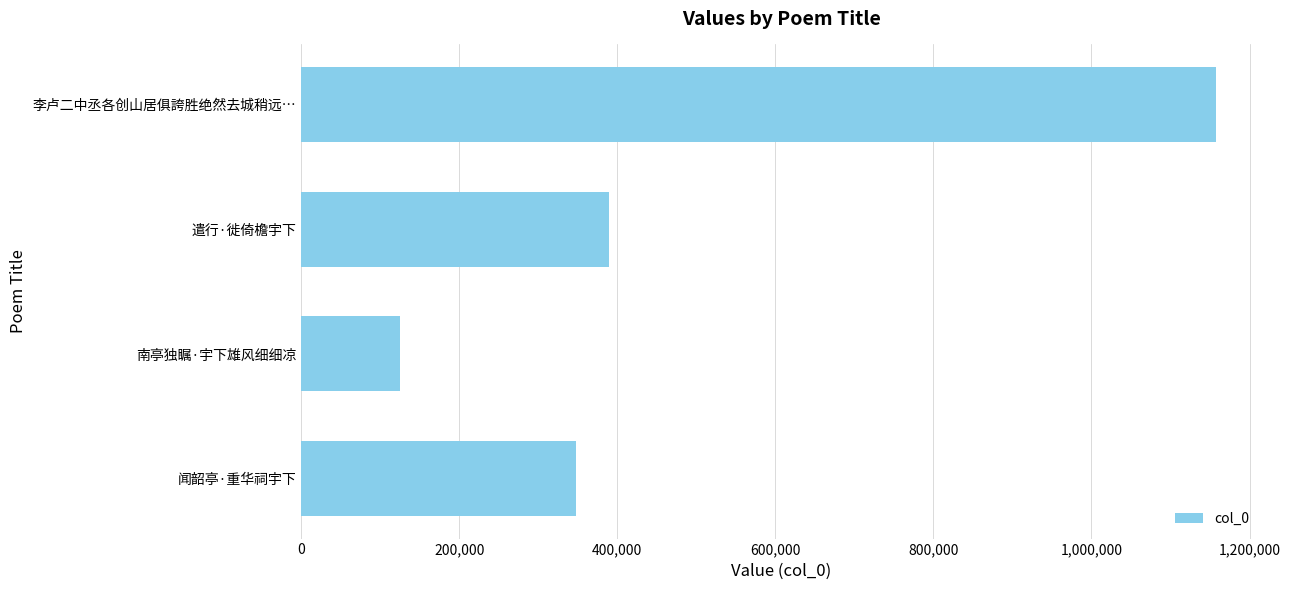

Count the number of categories in the chart.

4